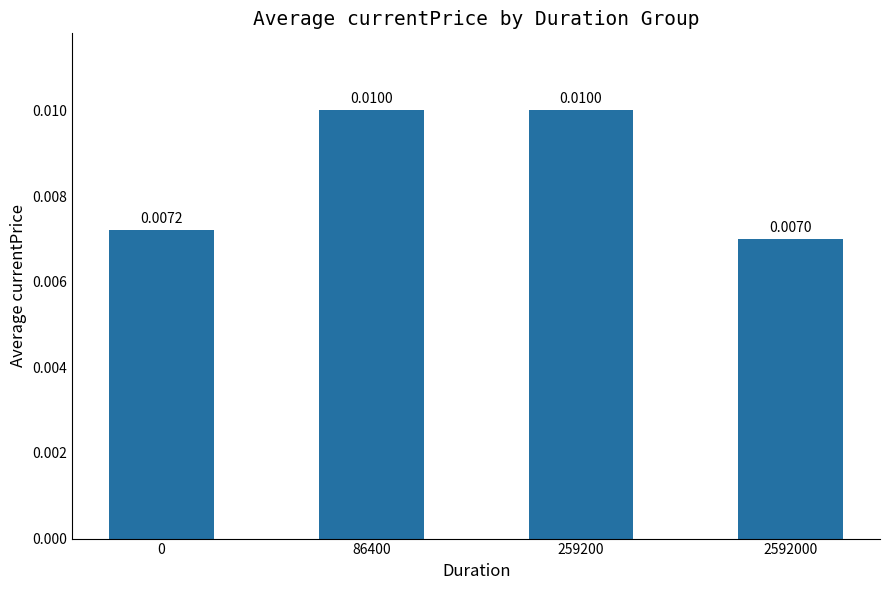

Which has a higher value, 2592000 or 259200?

259200